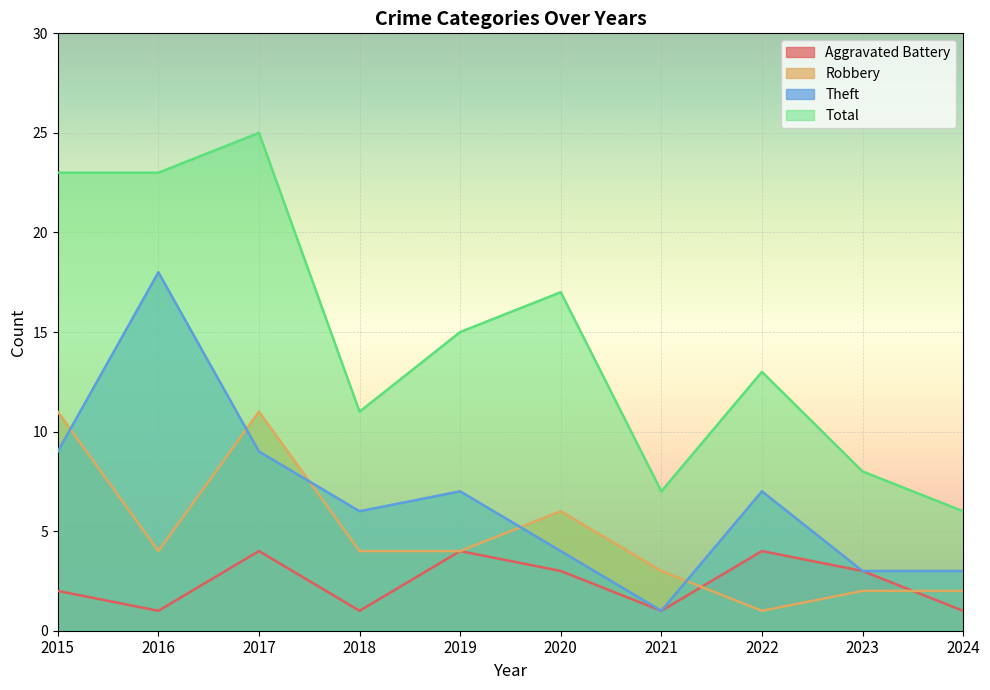

Reading left to right, extract all data points from this chart.

Aggravated Battery: 2015=2	2016=1	2017=4	2018=1	2019=4	2020=3	2021=1	2022=4	2023=3	2024=1
Robbery: 2015=11	2016=4	2017=11	2018=4	2019=4	2020=6	2021=3	2022=1	2023=2	2024=2
Theft: 2015=9	2016=18	2017=9	2018=6	2019=7	2020=4	2021=1	2022=7	2023=3	2024=3
Total: 2015=23	2016=23	2017=25	2018=11	2019=15	2020=17	2021=7	2022=13	2023=8	2024=6